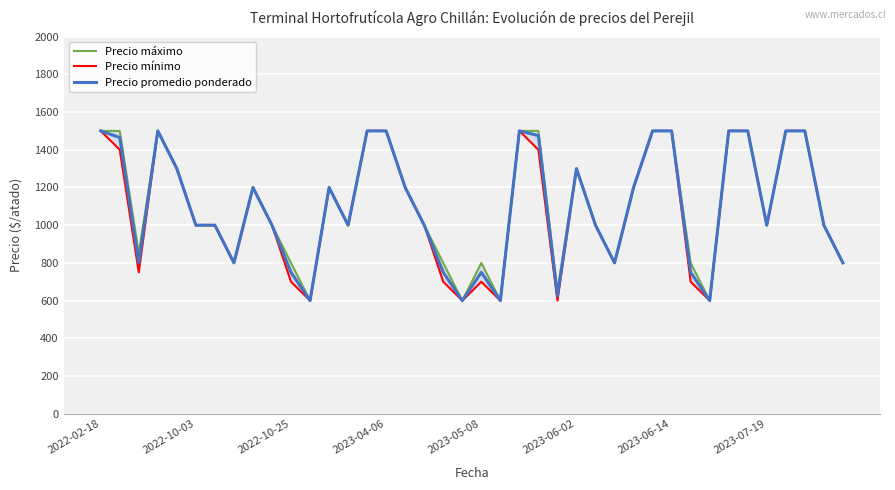

What is the difference between the maximum and second lowest values in the Precio máximo series?

900